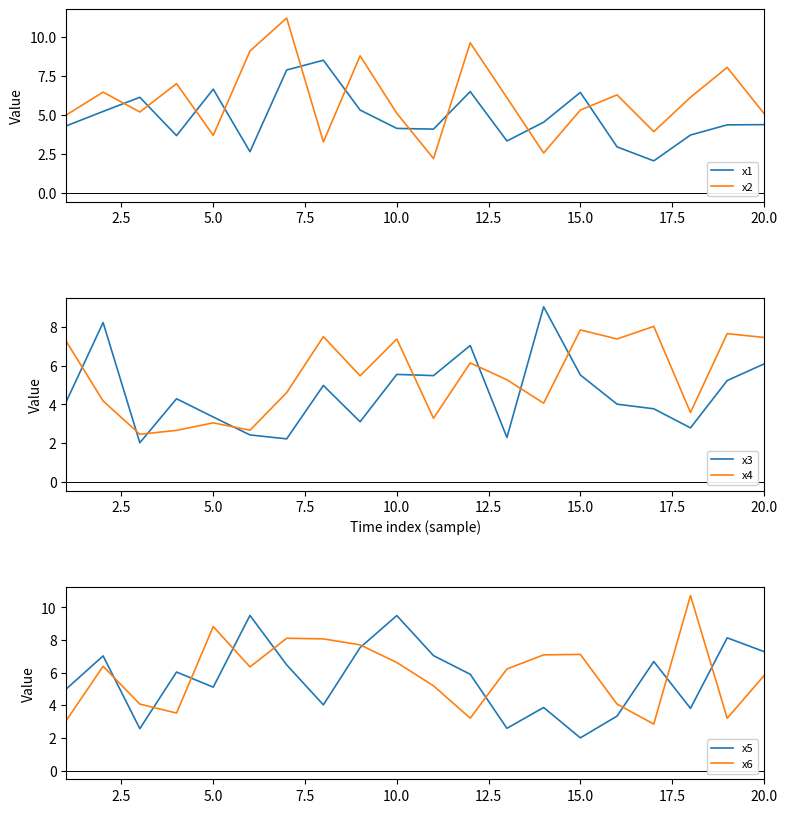

What is the value of the x1 point at the 6th from the left?

2.6